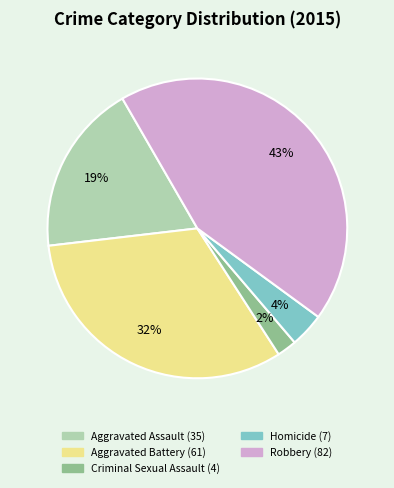

Count the number of slices in the pie.

5